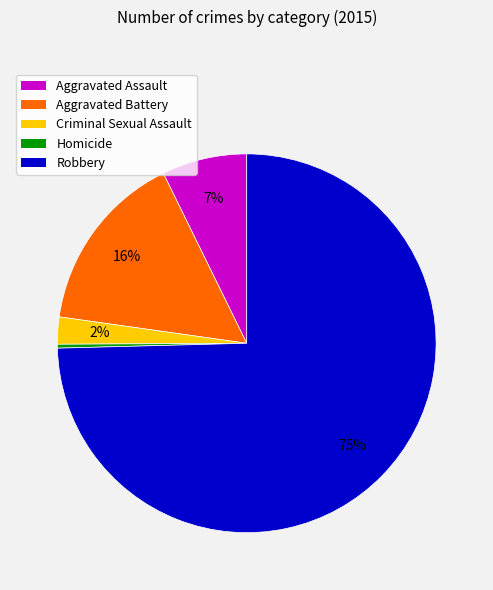

Does any single category account for the majority?

Yes